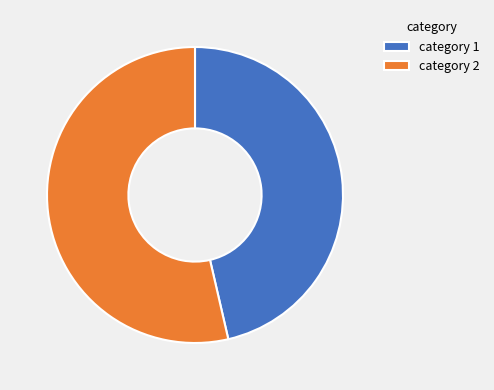

Which category has the smallest portion of the pie?

category 1